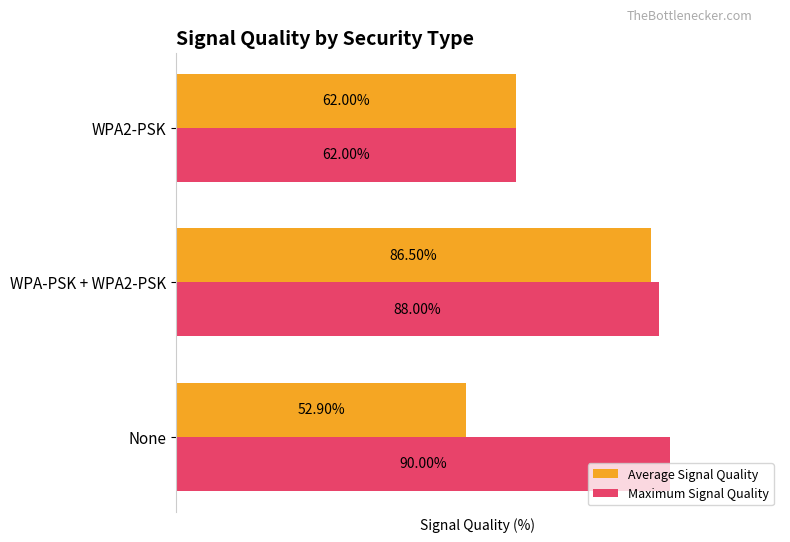

Rank the series by their average value, from lowest to highest.

Average Signal Quality, Maximum Signal Quality